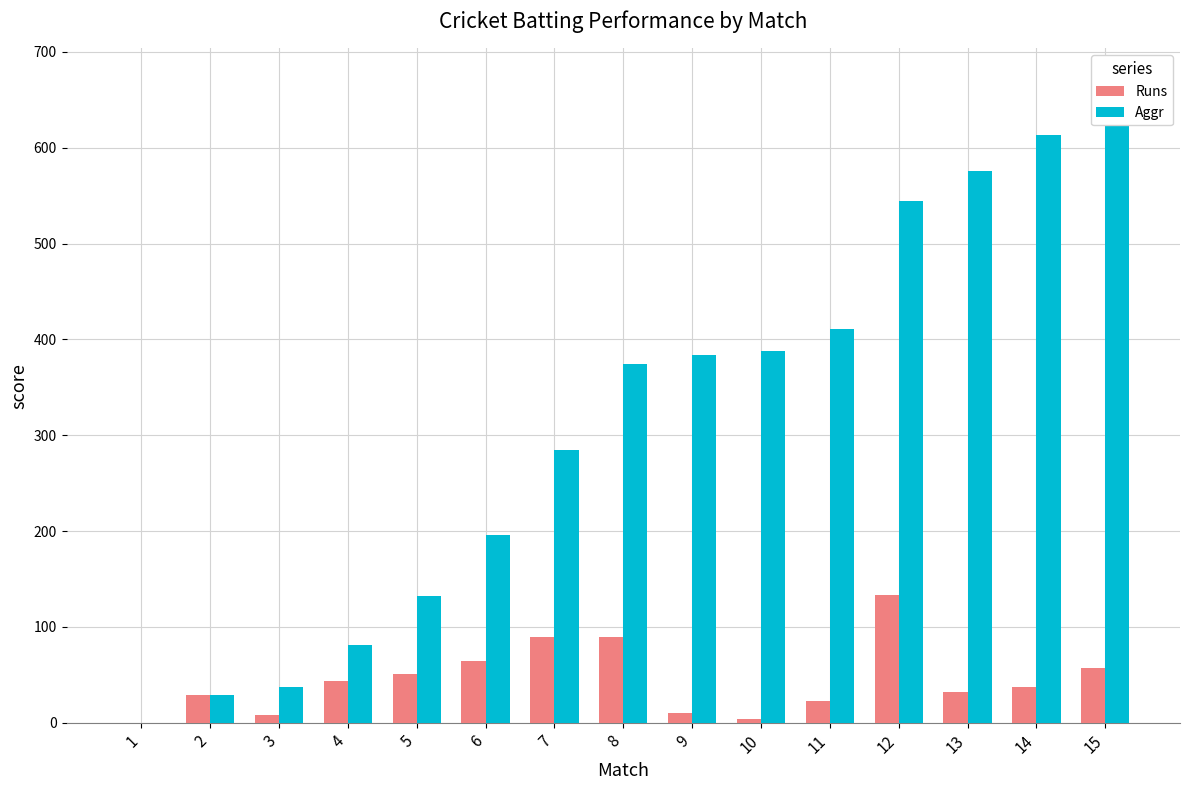

How many values in the Aggr series are below 374?

7